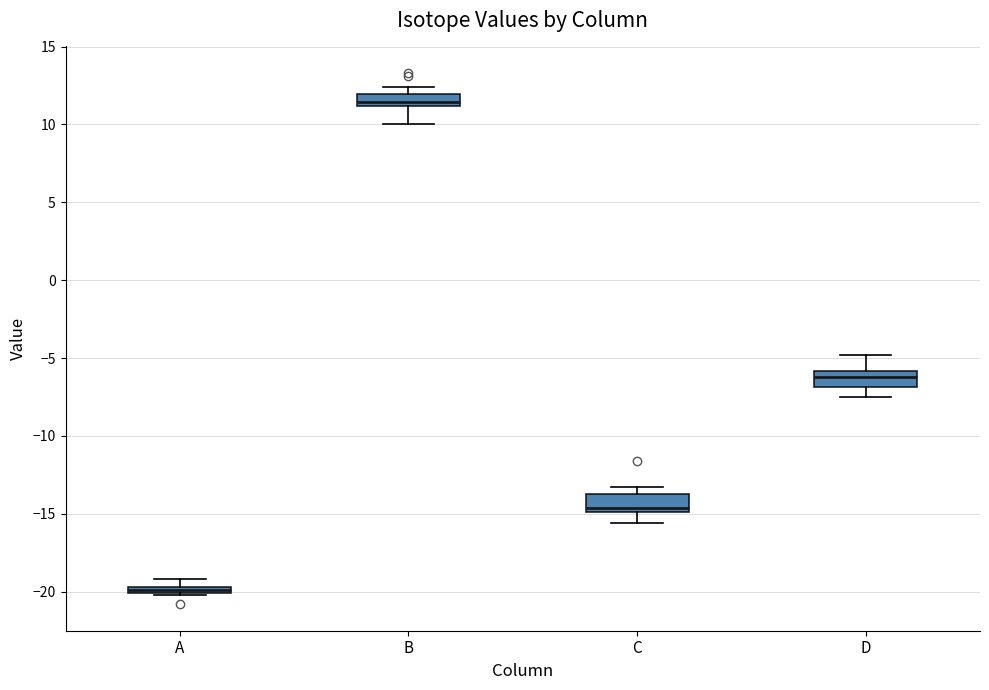

Which box has the lowest median line?

A